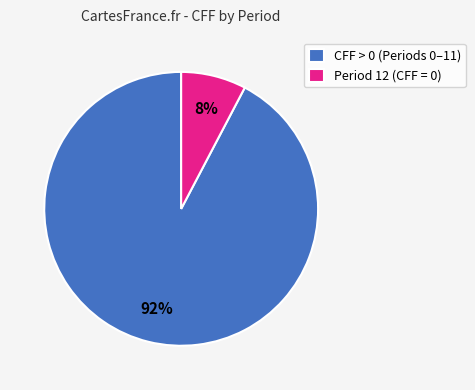

How many slices are in this pie chart?

2